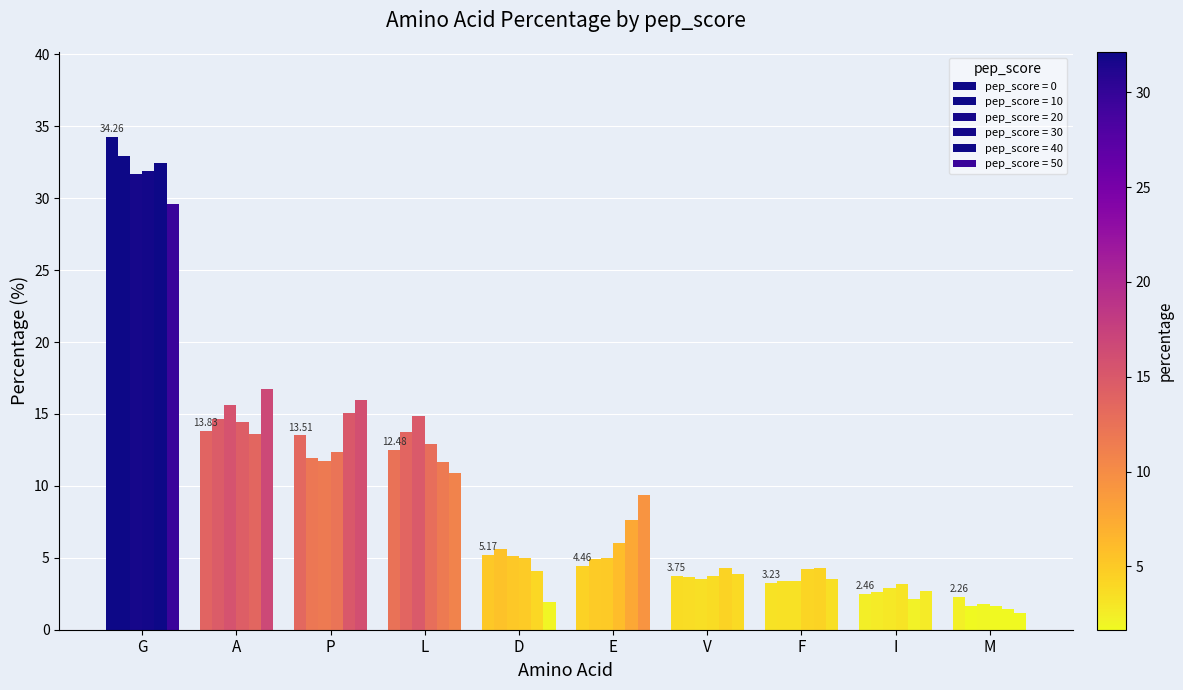

What position from the left is E?

6